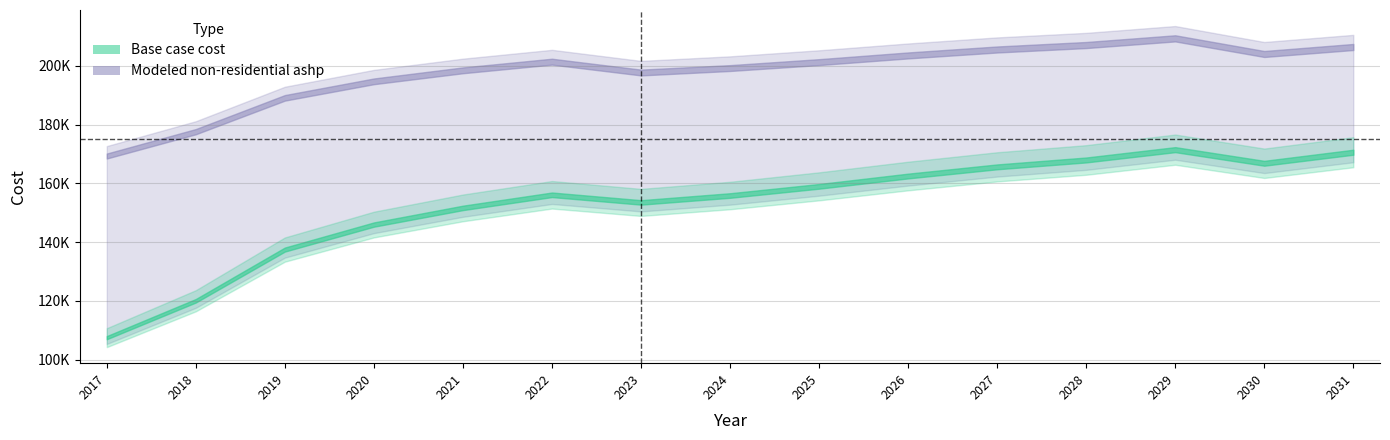

What is the greatest value displayed?

209374.0